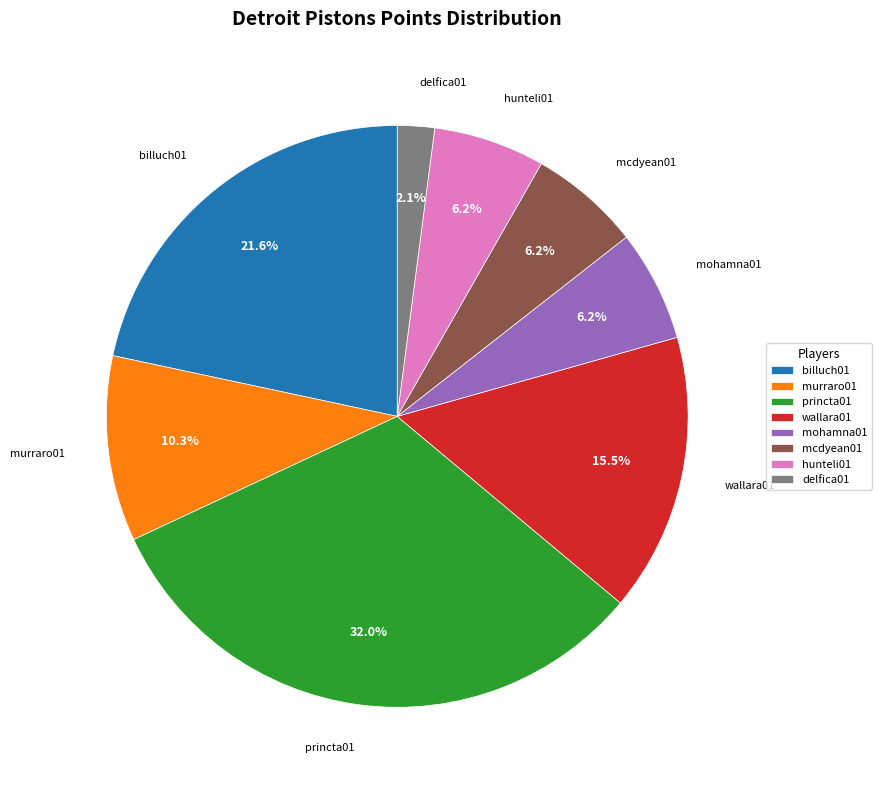

Is mcdyean01 the majority of the pie?

No